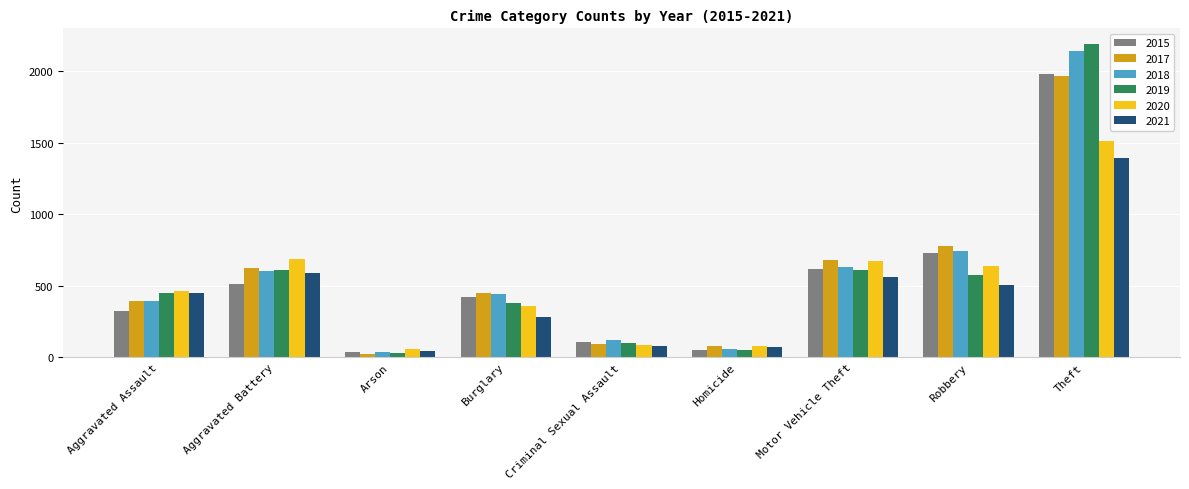

Is the value of 2017 at Criminal Sexual Assault greater than the value of 2018 at Theft?

No